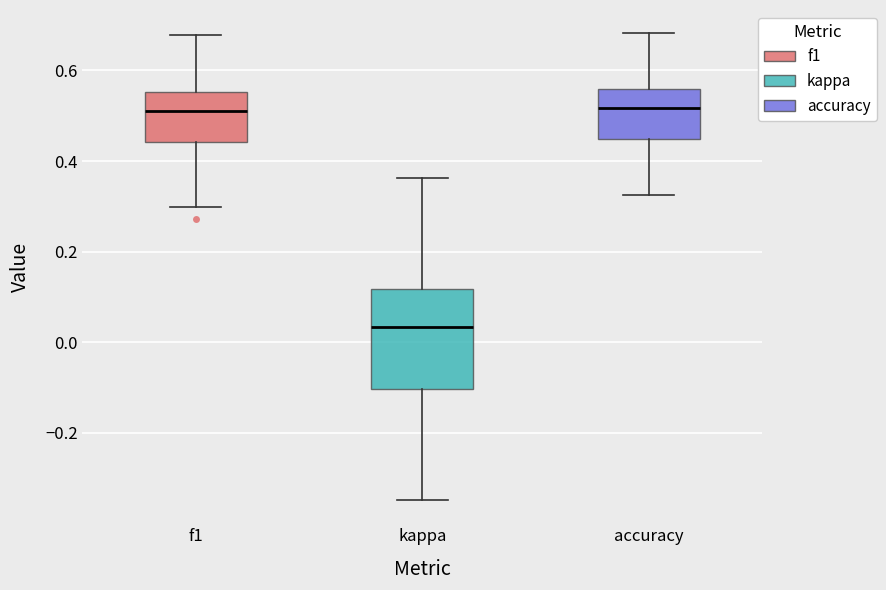

Reading left to right, read every box against the y-axis: the position of its median line, the range the box covers, and the ends of its whiskers. The values are not printed on the chart, so give them approximately, as read against the axis.

f1: median 0.52, box 0.44 to 0.56, whiskers 0.30 to 0.68
kappa: median 0.04, box -0.10 to 0.12, whiskers -0.34 to 0.36
accuracy: median 0.52, box 0.44 to 0.56, whiskers 0.32 to 0.68